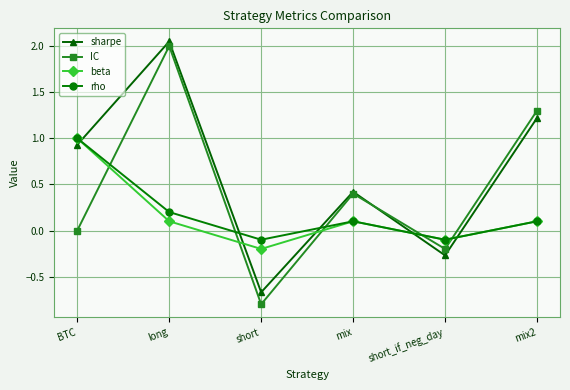

How many intersections are there between rho and sharpe?

5